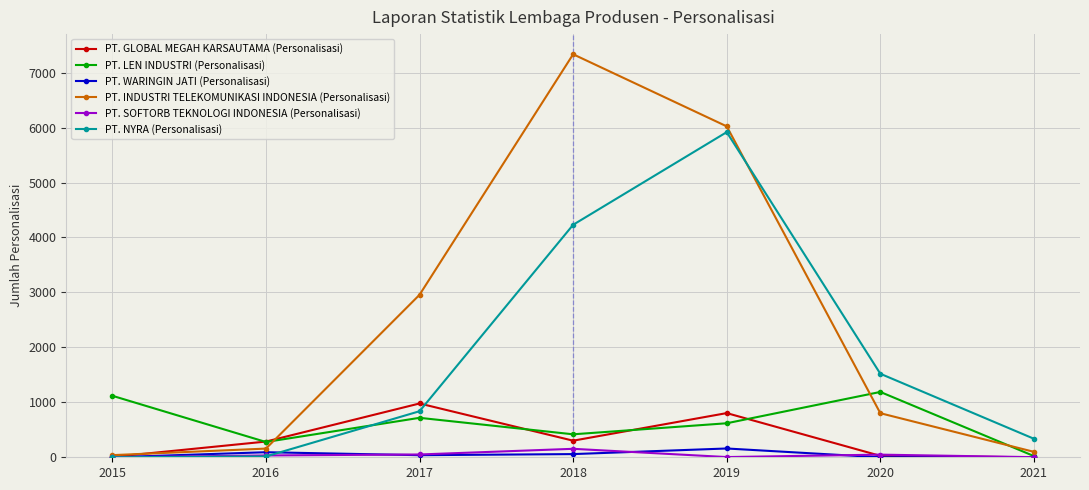

Does the chart have visible grid lines?

Yes